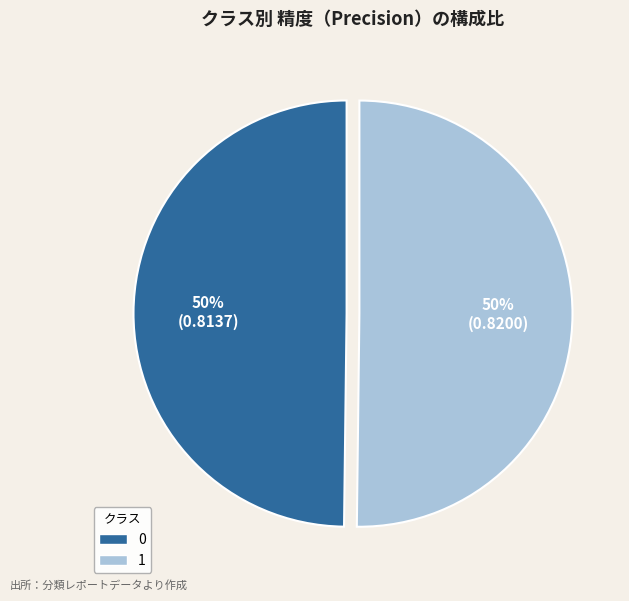

To the nearest percent, what is the combined percentage of 1 and 0?

100%